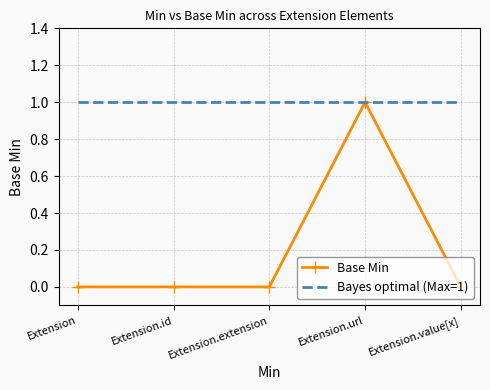

Is the value of Bayes optimal (Max=1) at Extension.url greater than the value of Base Min at Extension.value[x]?

Yes